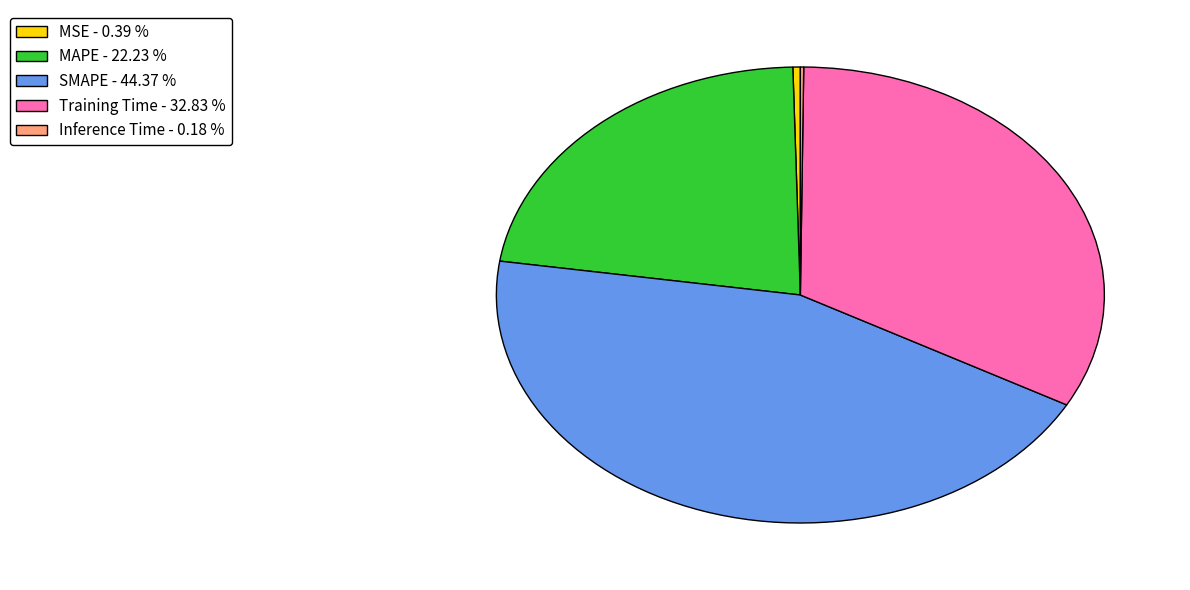

Between MSE - 0.39 % and Training Time - 32.83 %, which is larger?

Training Time - 32.83 %